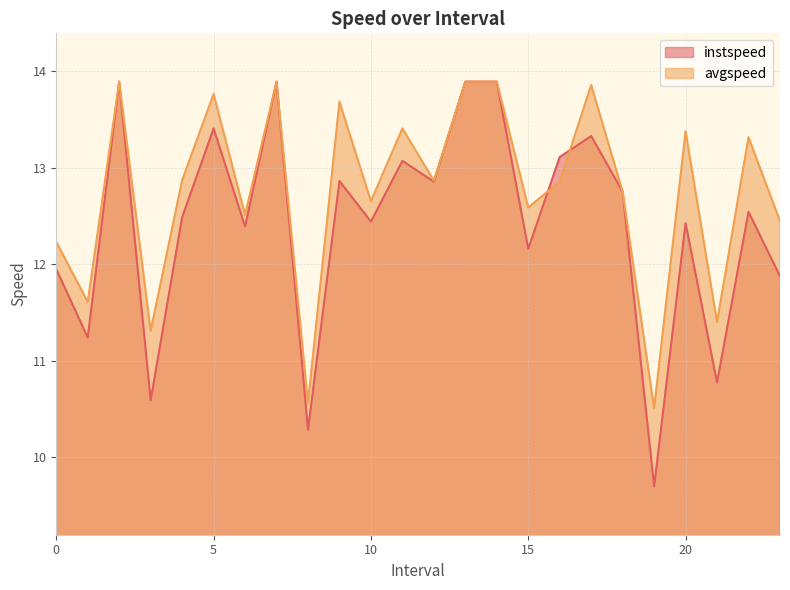

What is the difference between the maximum and minimum values in the avgspeed series?

3.4